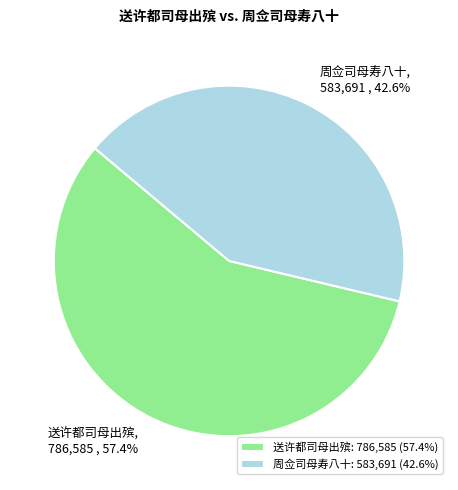

Rank the categories by value from highest to lowest.

送许都司母出殡, 周佥司母寿八十